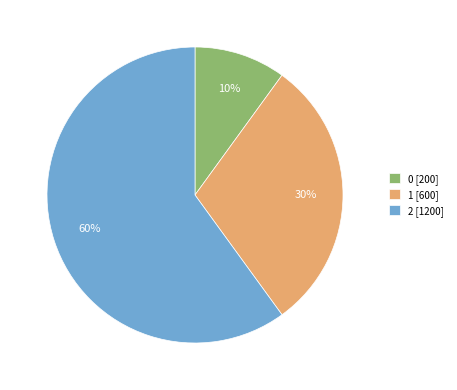

Approximately how many times larger is the value at 2 [1200] compared to 0 [200]?

6.0